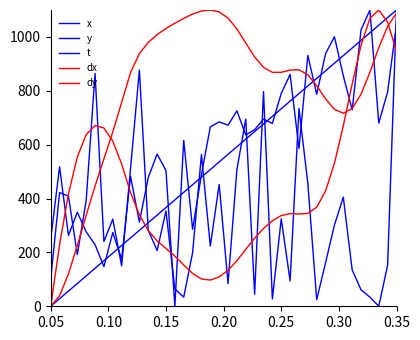

Is this an area chart (filled region under the line)?

No